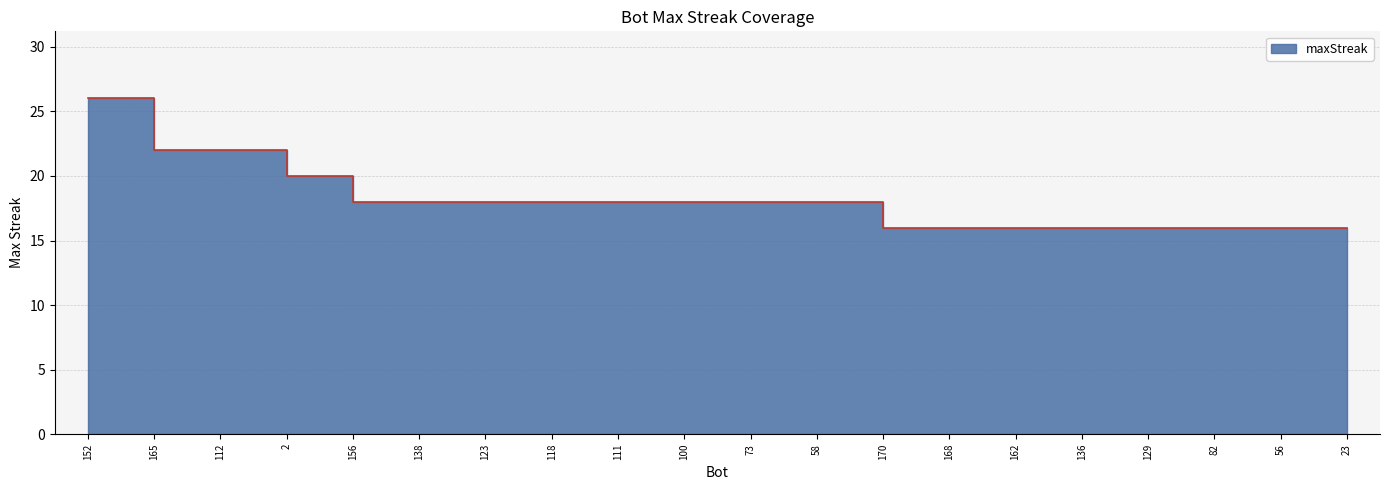

What position from the right is 82?

3